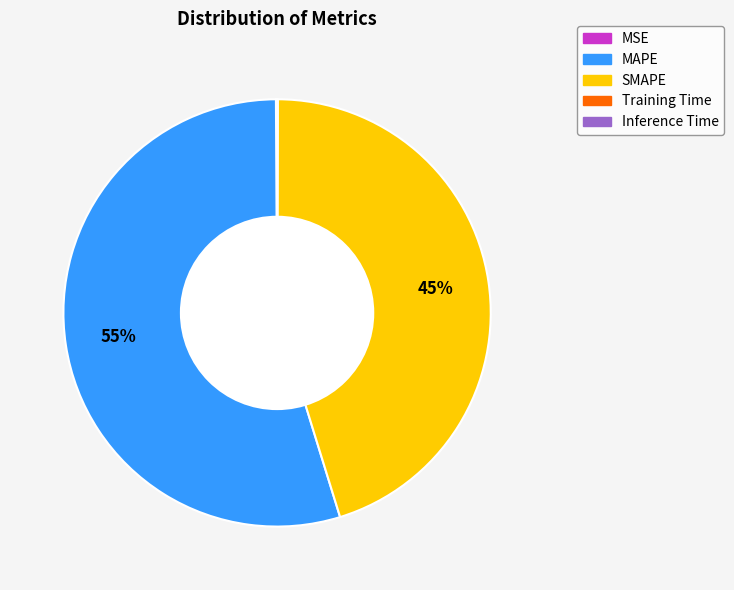

The SMAPE slice represents 45% of the pie. True or false?

True